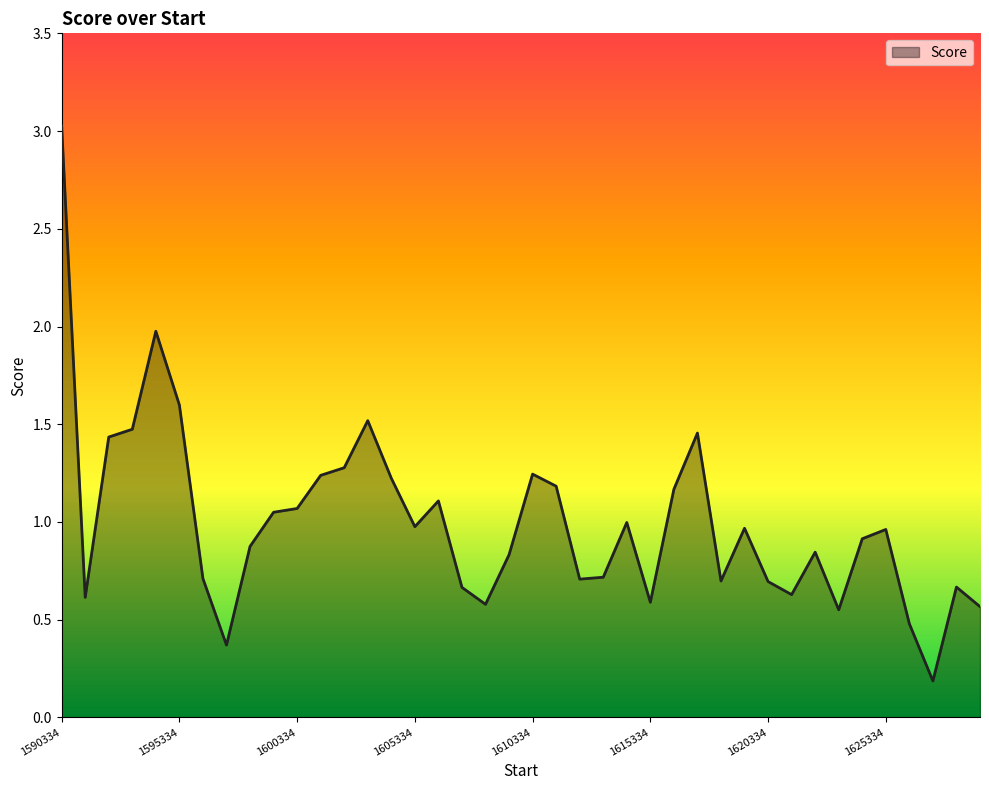

How many distinct data groups are displayed?

1